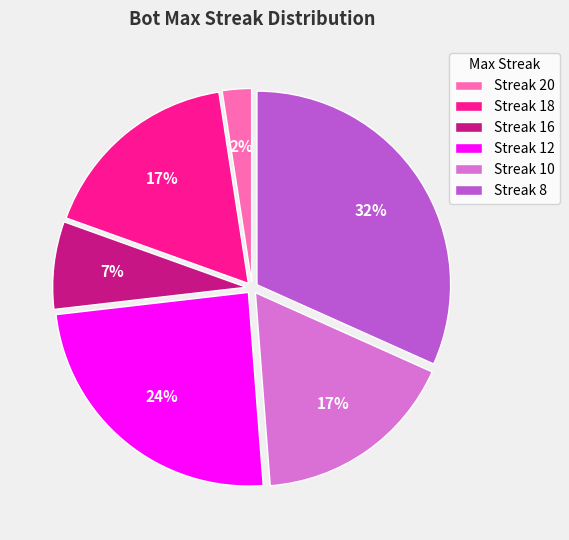

Combined, do Streak 10 and Streak 8 account for over 50%?

No